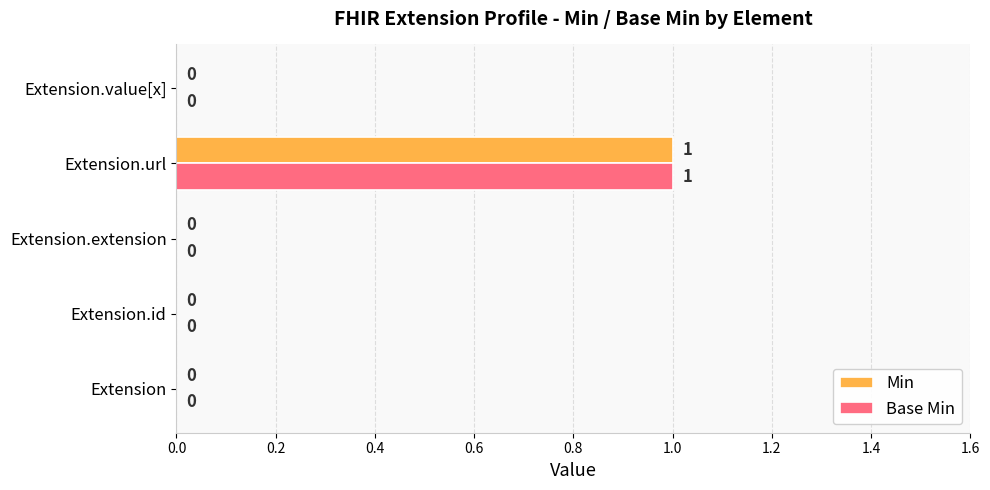

Is it true that Min equals 0 at Extension?

True